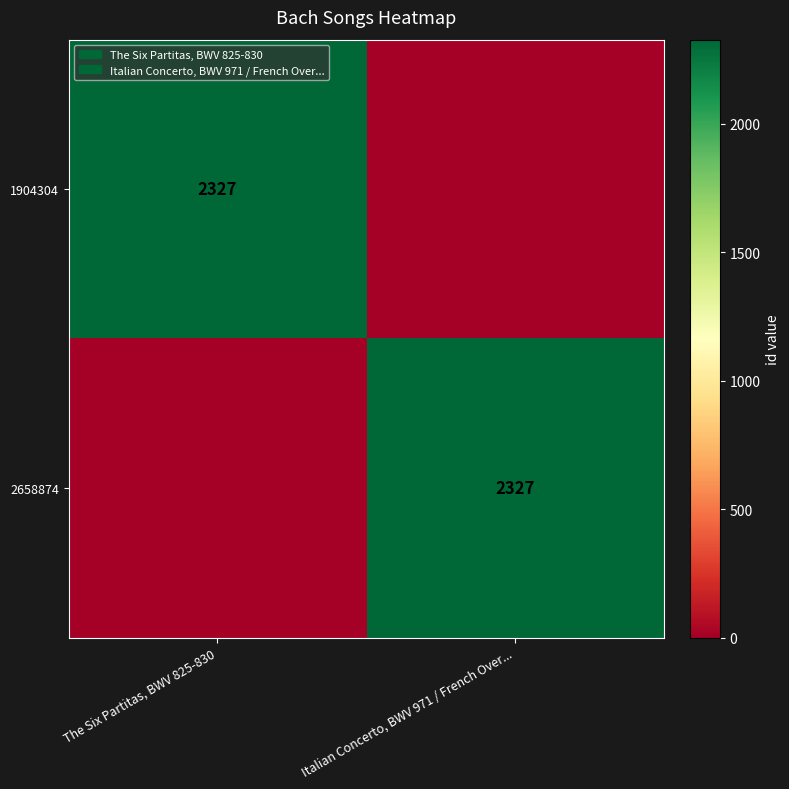

The value of 2658874 at Italian Concerto, BWV 971 / French Over... is 2327. True or false?

True